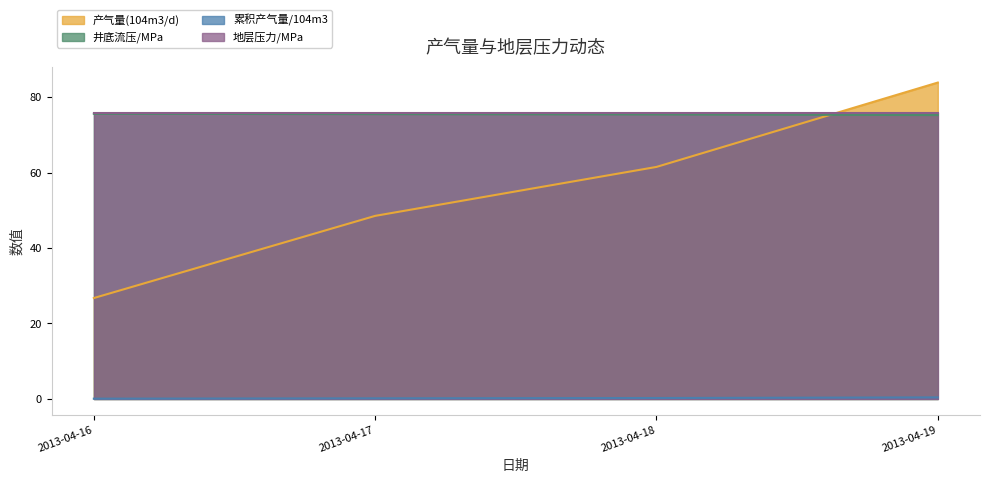

How many lines are shown in the chart?

4